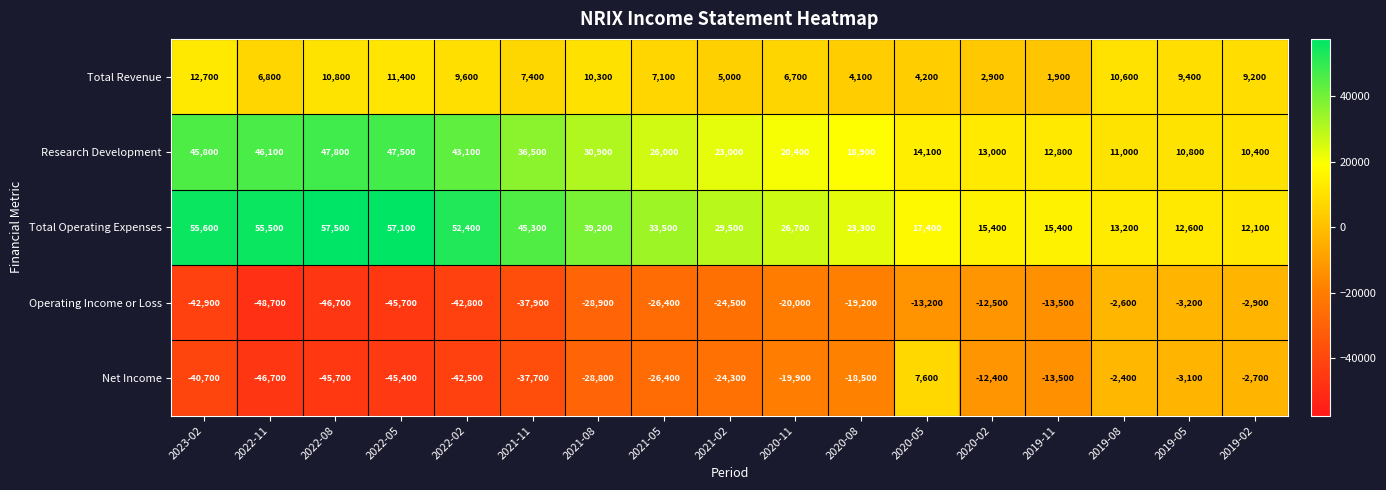

At which category is the sum across all series the highest?

2023-02